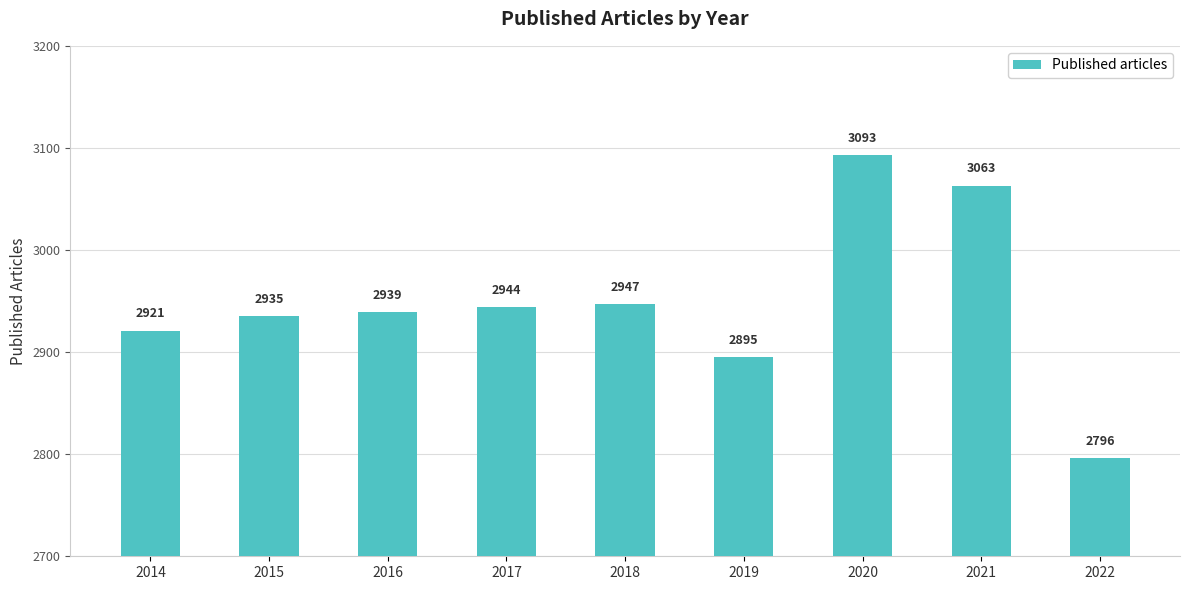

Reading left to right, what are all the values shown in this chart?

2014=2921	2015=2935	2016=2939	2017=2944	2018=2947	2019=2895	2020=3093	2021=3063	2022=2796